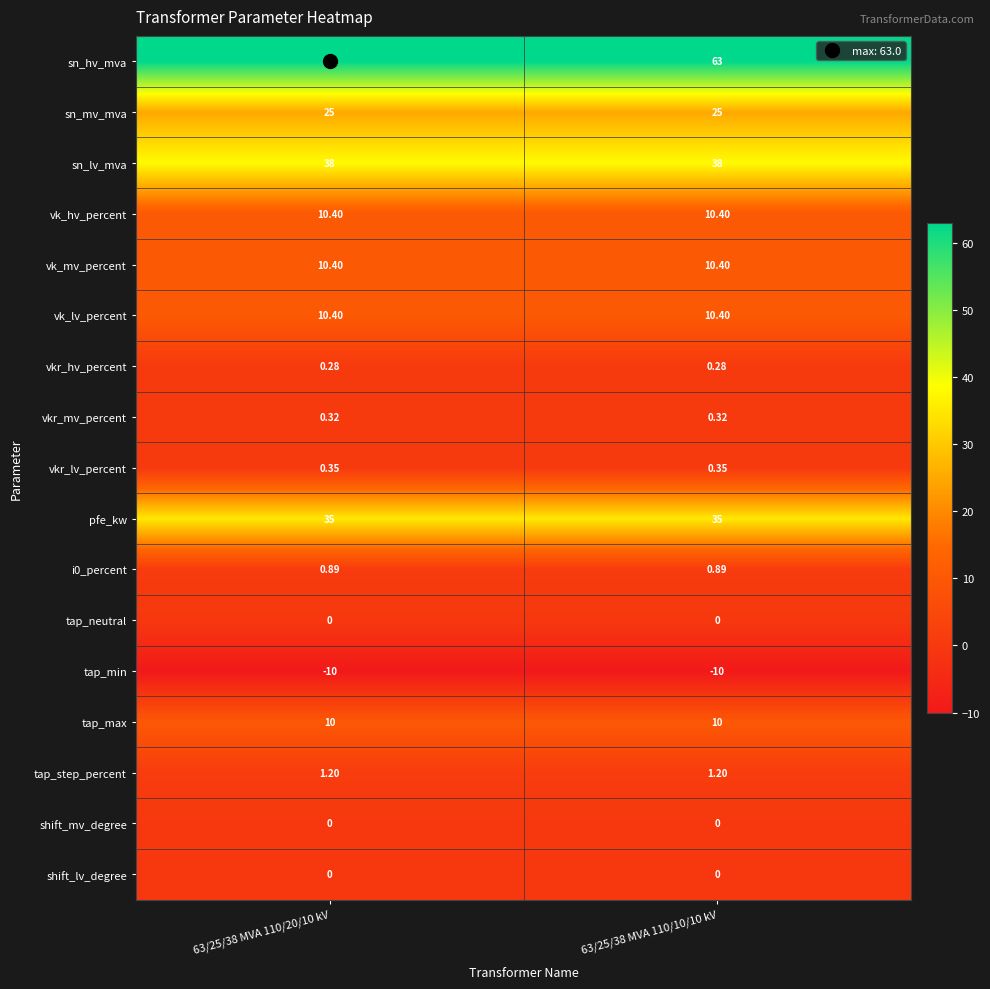

What is the spread (max minus min) of values at 63/25/38 MVA 110/20/10 kV?

73.0